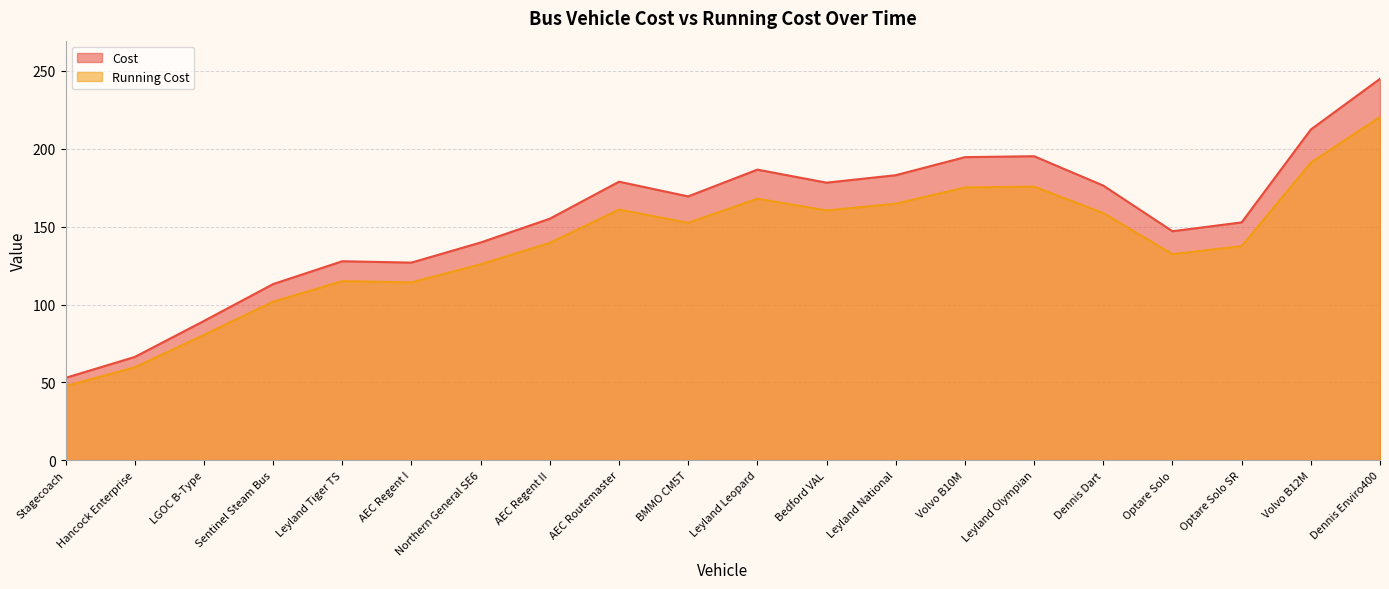

Between Sentinel Steam Bus and Dennis Enviro400, which series saw the biggest shift?

Cost